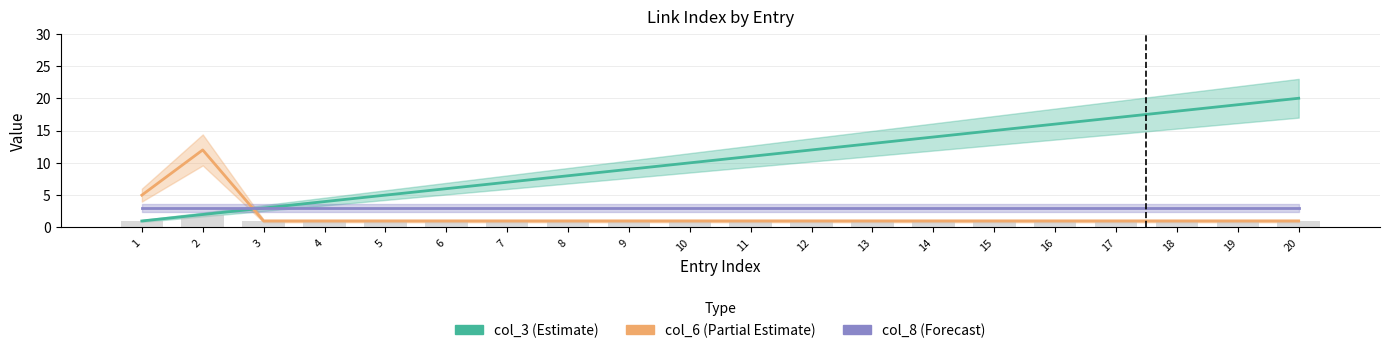

At which label is col_3 closest to 10?

10